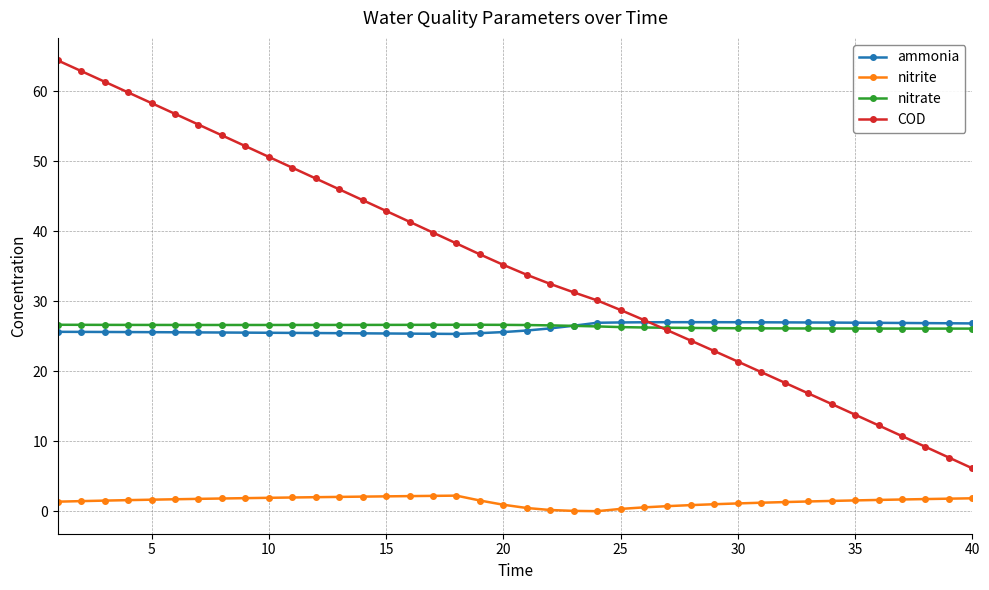

Which series has the largest range (max minus min)?

COD